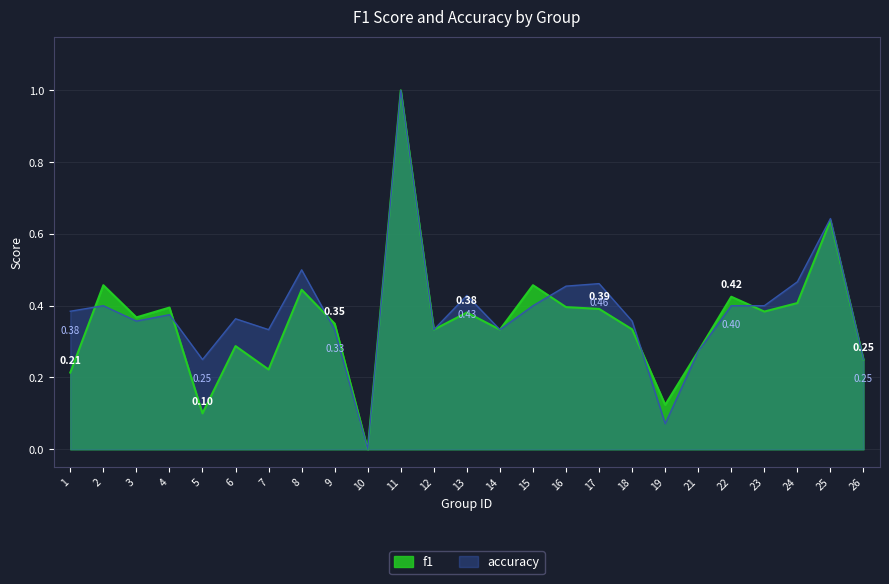

Rank the series at 26 from lowest to highest value.

f1, accuracy